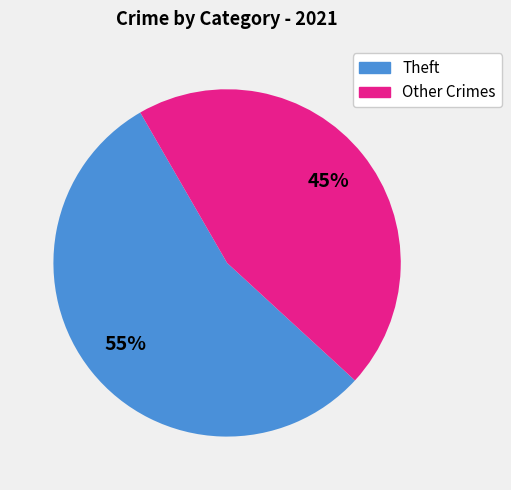

Which category accounts for the majority?

Theft